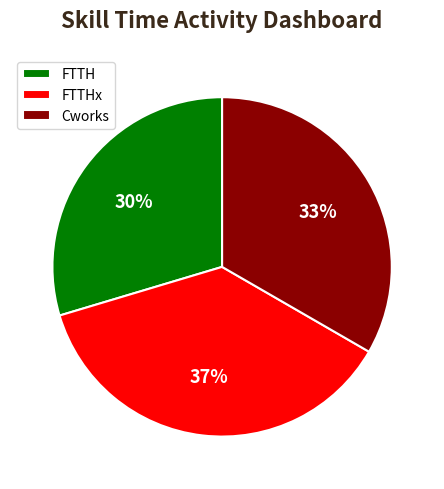

To the nearest percent, what is the average slice percentage?

33%